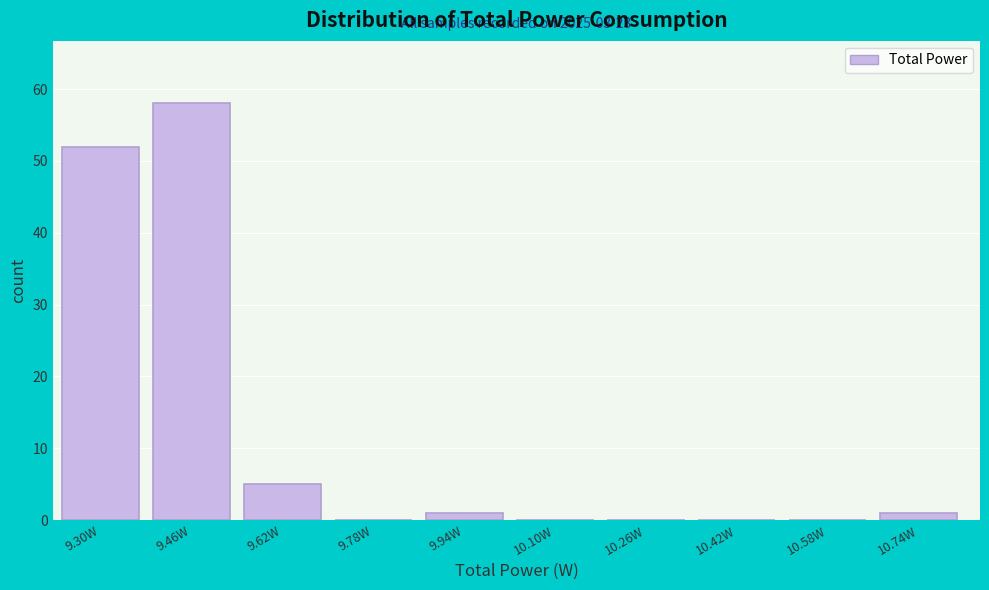

Reading left to right, list all the values displayed in this chart.

9.30W=52	9.46W=58	9.62W=5	9.78W=0	9.94W=1	10.10W=0	10.26W=0	10.42W=0	10.58W=0	10.74W=1